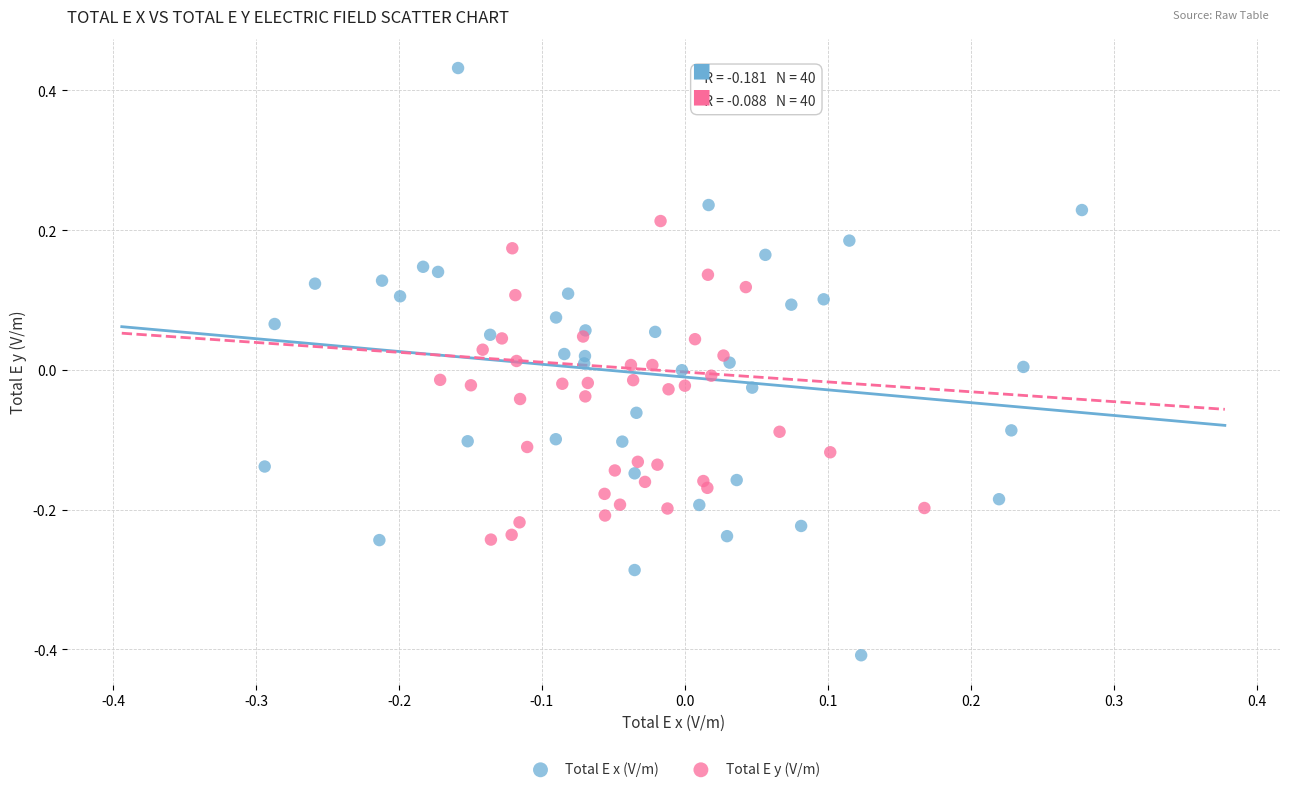

Which series reaches the minimum Y coordinate?

Total E x (V/m)